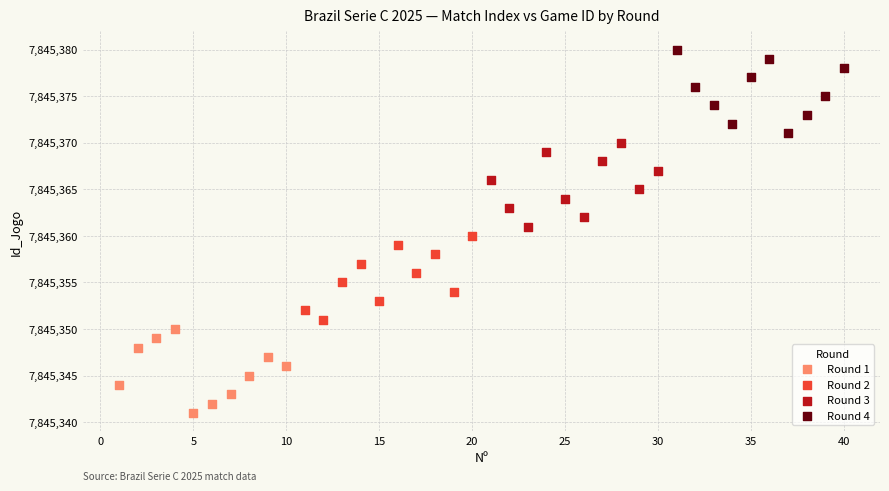

Which series reaches the minimum Y coordinate?

Round 1